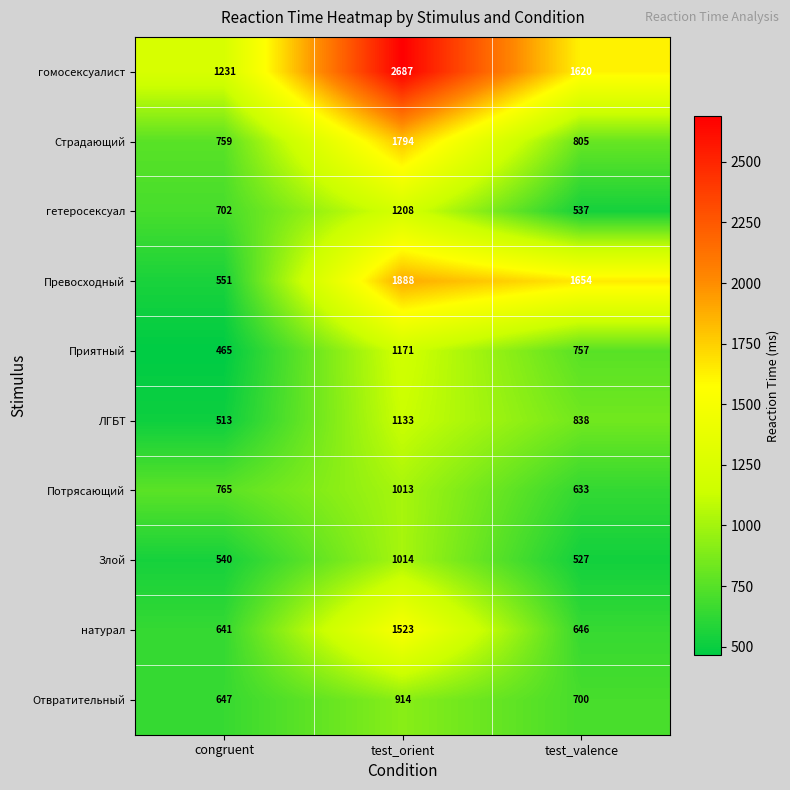

What is the difference between the ЛГБТ values at congruent and test_orient?

620